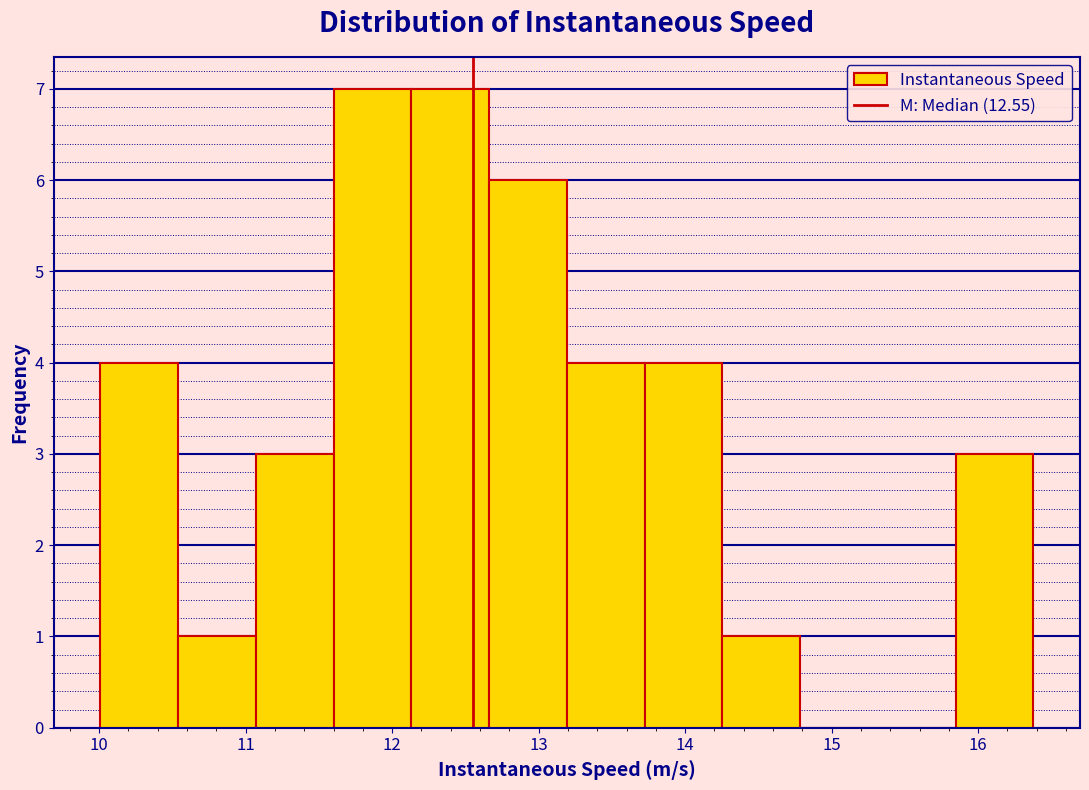

What is the height of the bar covering 11.6 to 12.1 on the x-axis? Neither the bar edges nor the heights are printed on the chart, so give them approximately, as read against the axes.

7